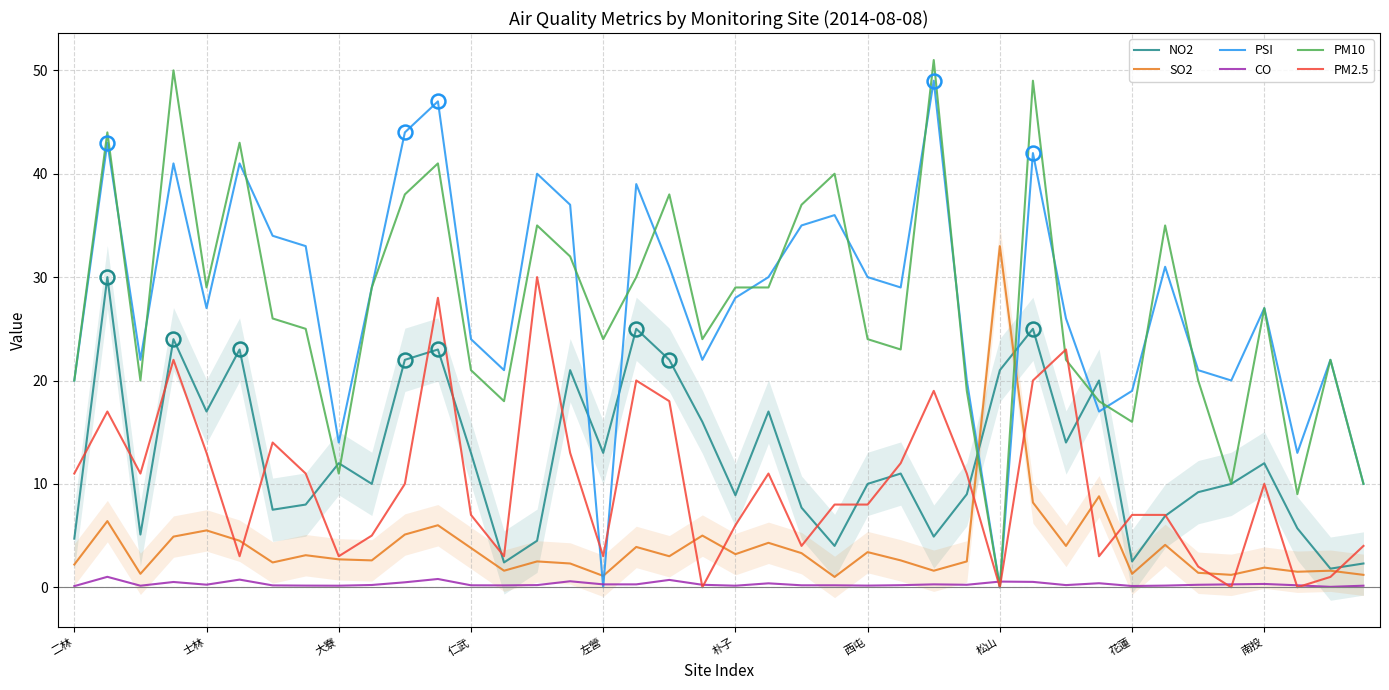

What is the minimum value for NO2?

1.8